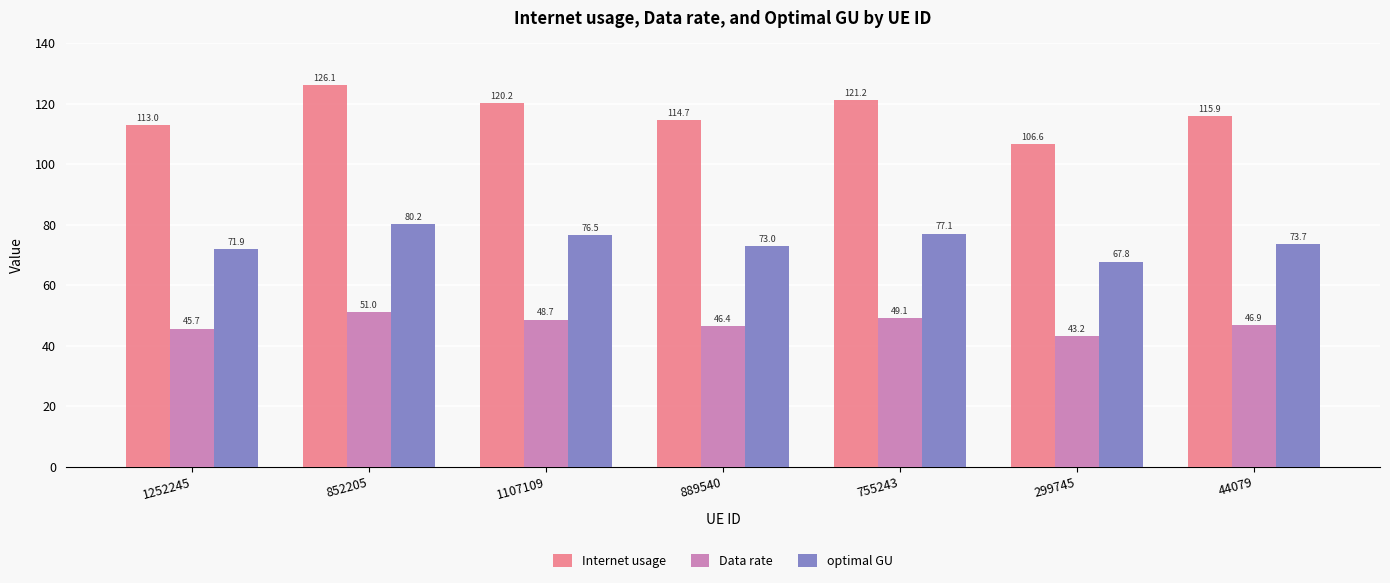

Read the optimal GU value at 1107109.

76.5